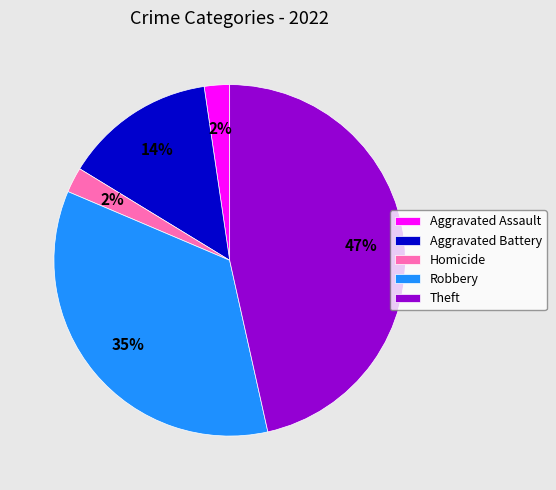

True or false: Homicide accounts for 2% of the total.

True